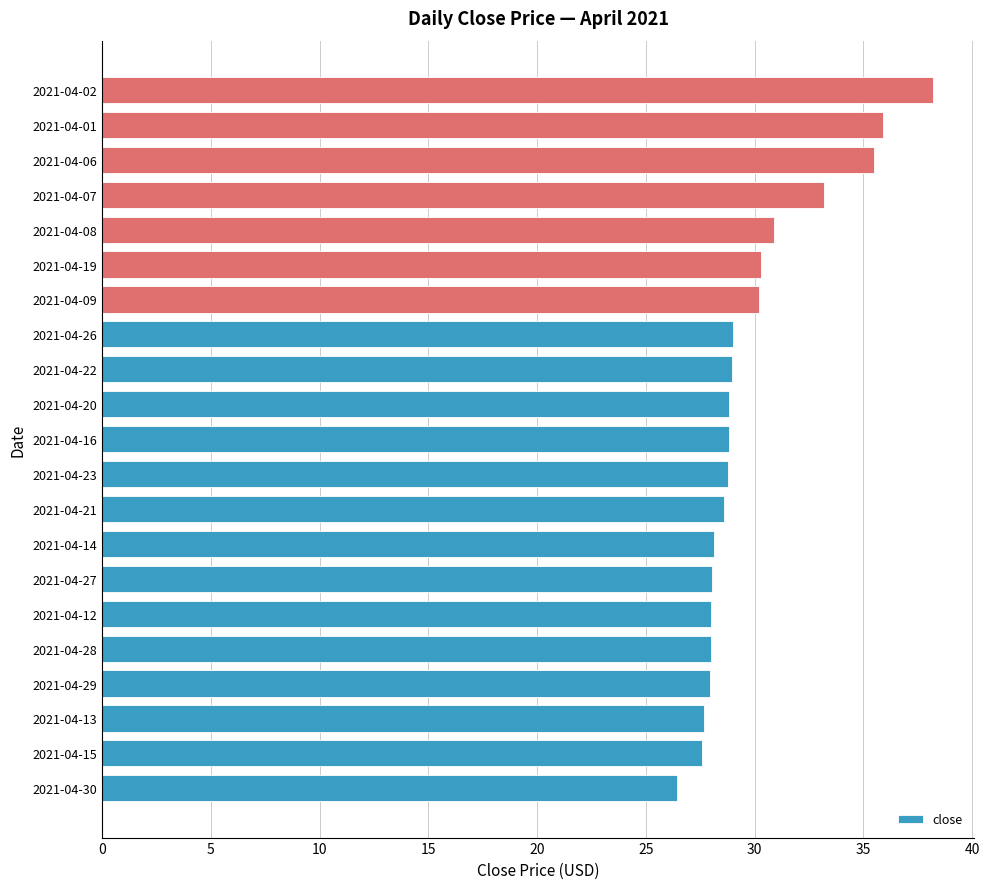

Read the value at 2021-04-22.

29.0